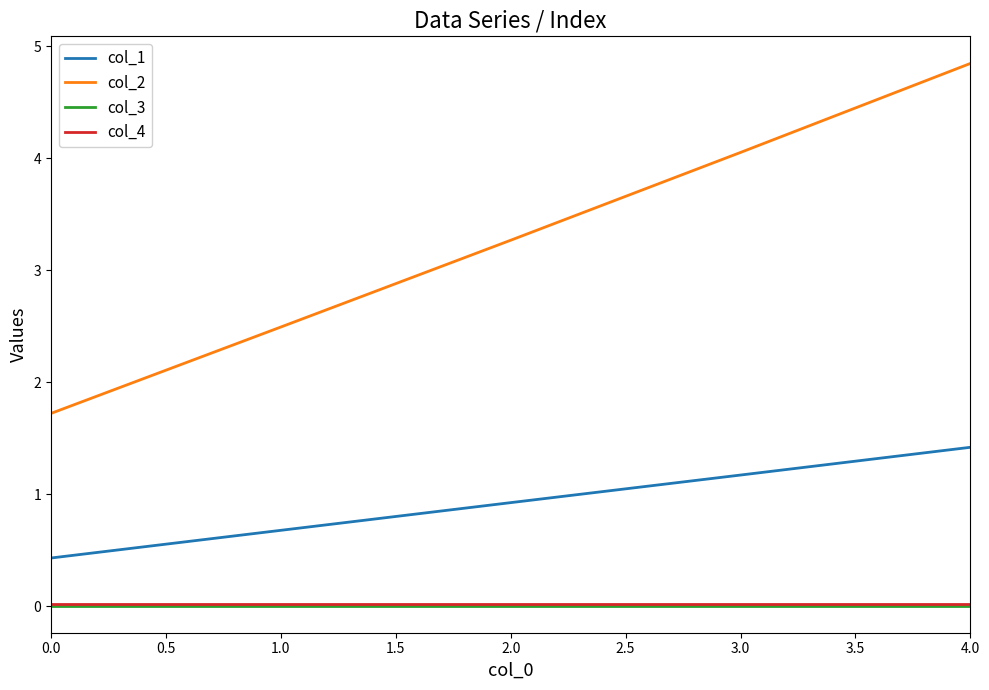

How many lines are shown in the chart?

4